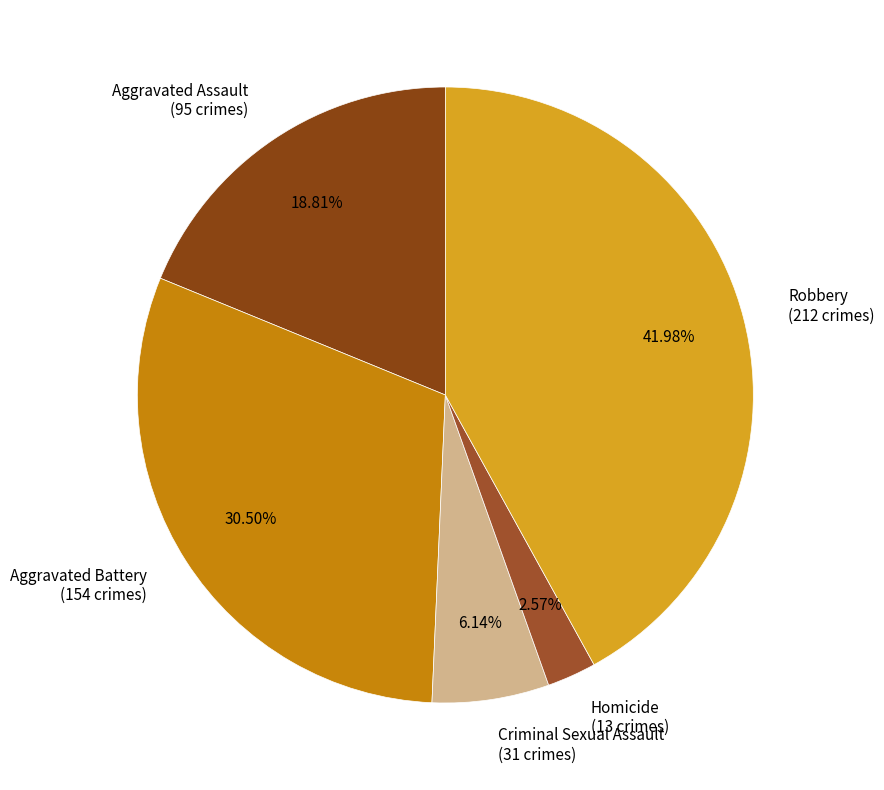

What is the smallest slice in the pie chart?

Homicide